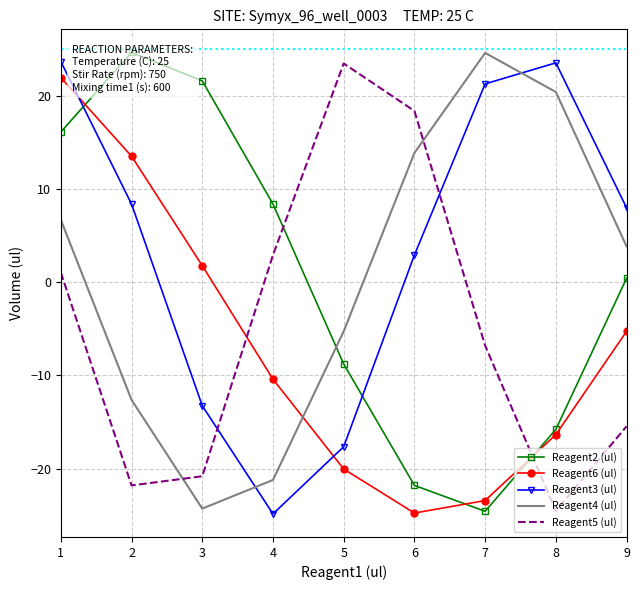

What is the difference between the maximum and minimum values in the Reagent6 (ul) series?

46.7